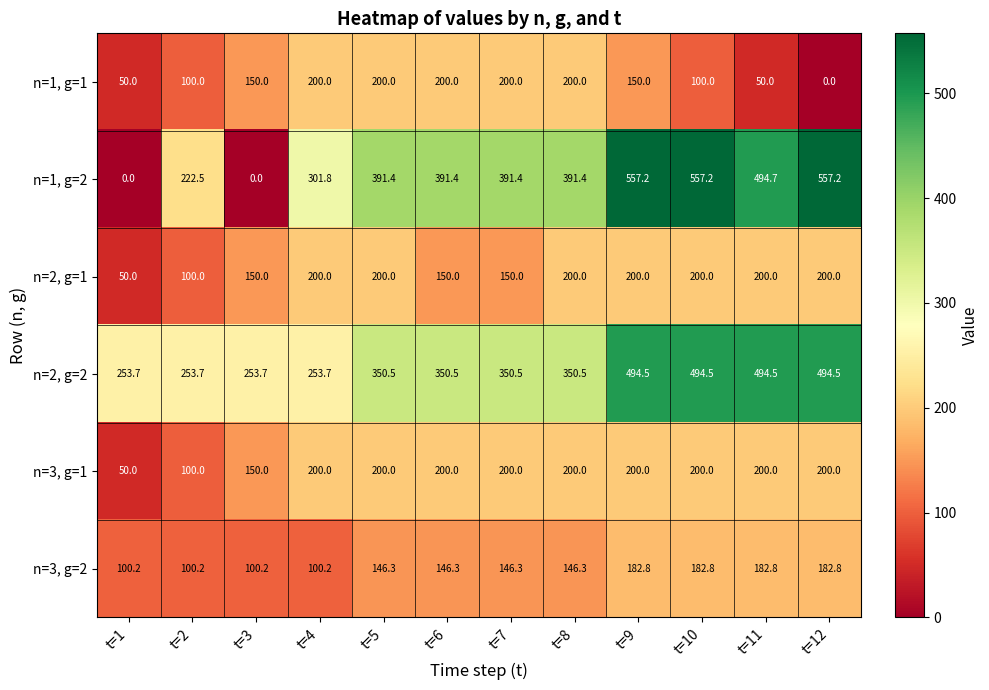

What is the difference between the maximum and second lowest values in the n=3, g=2 series?

82.6